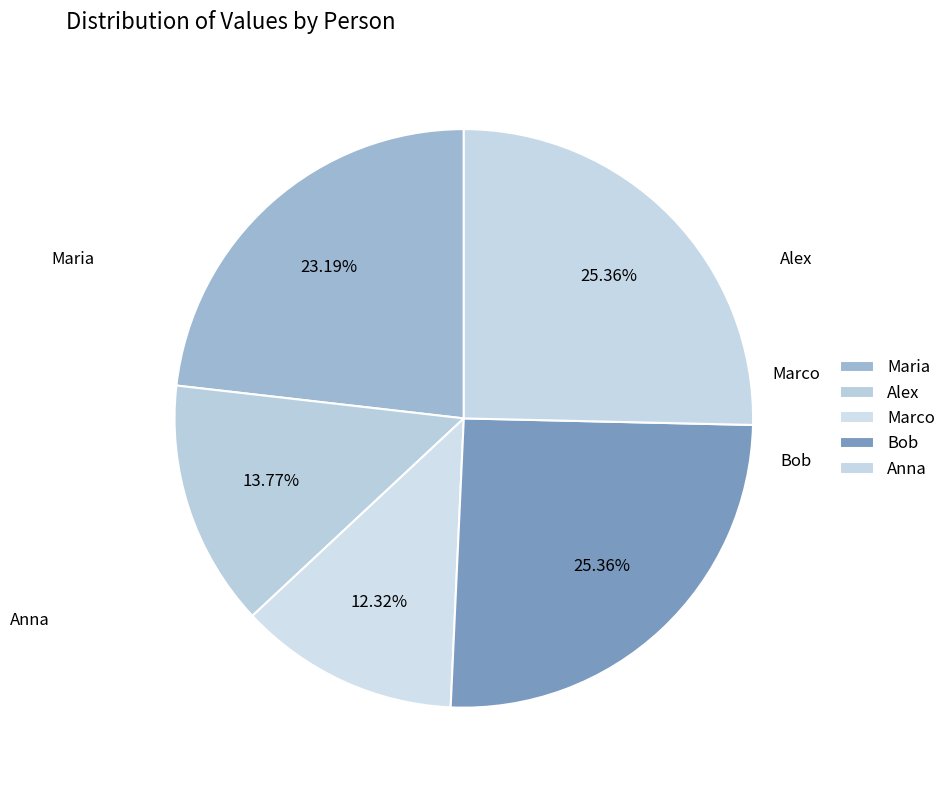

Count the number of slices in the pie.

5